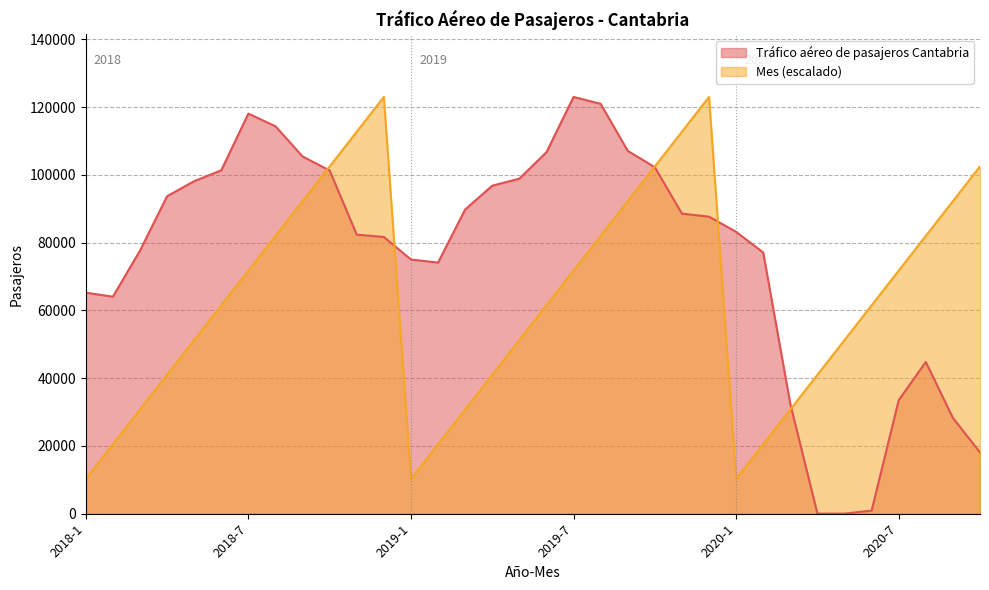

Which series has the largest total across all categories?

Tráfico aéreo de pasajeros Cantabria